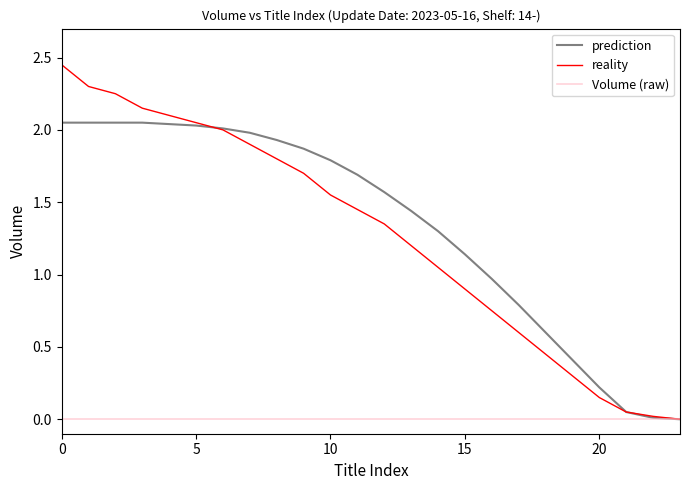

Rank the series by their maximum value, from highest to lowest.

reality, prediction, Volume (raw)